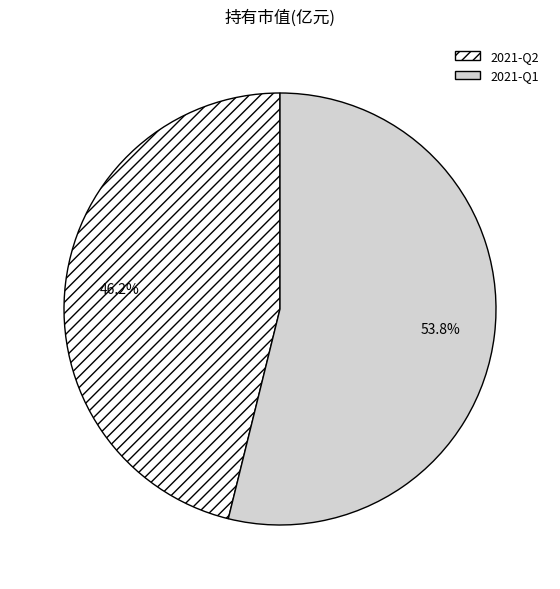

To the nearest percent, what percentage of the pie is 2021-Q2?

46%